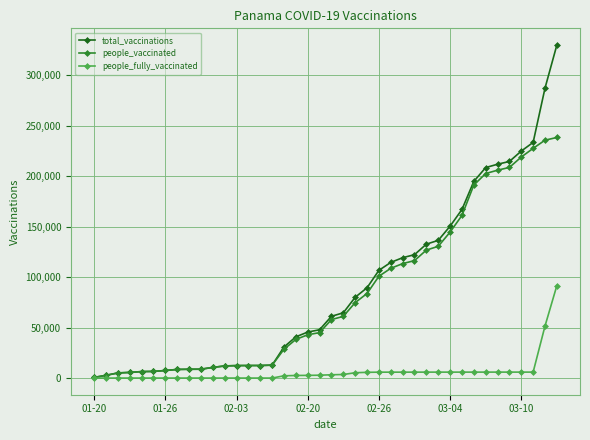

What is the highest value of the total_vaccinations series?

329822